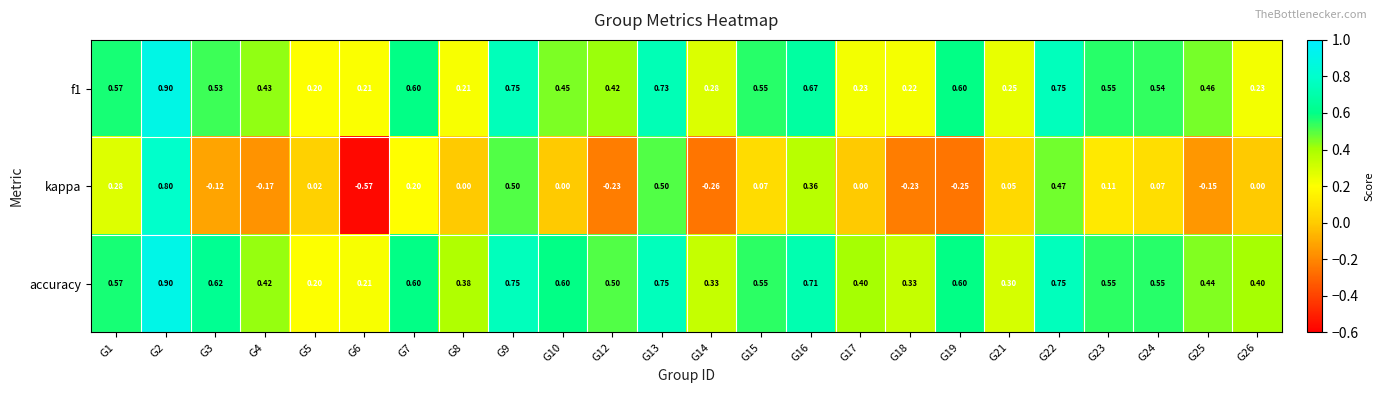

Which series changed the most between G9 and G12?

kappa